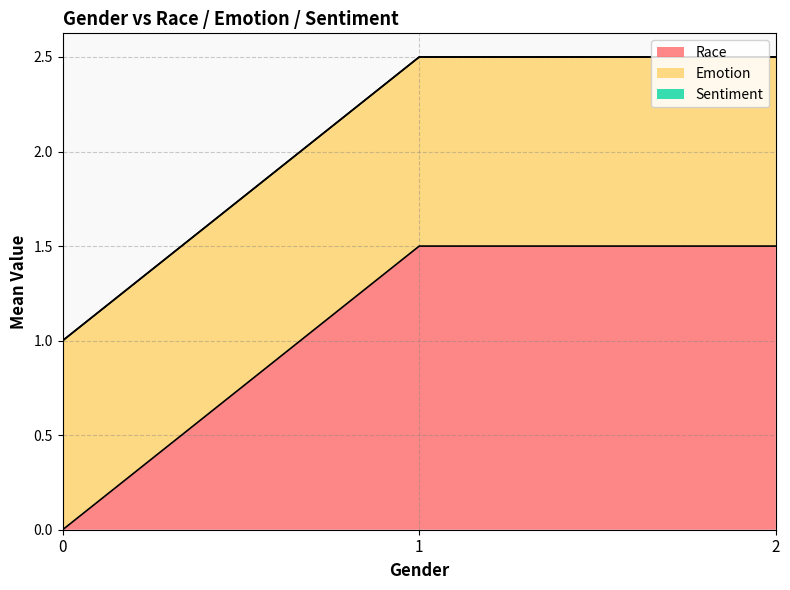

What is the approximate value of Emotion at 1?

1.0